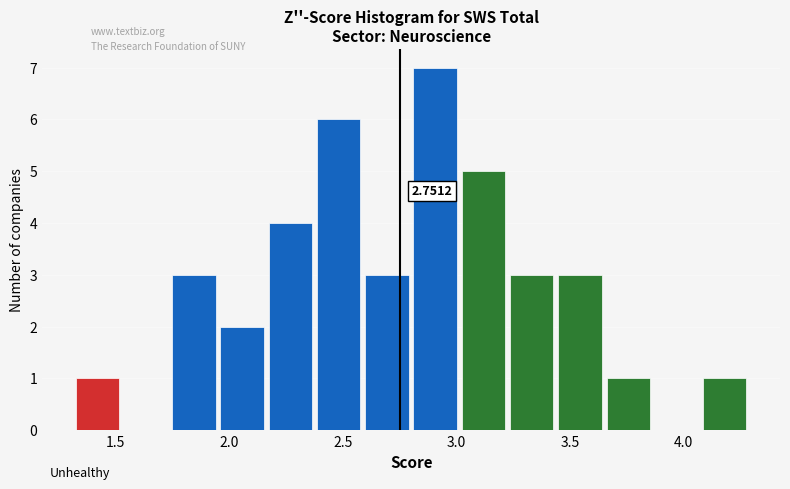

Which range on the x-axis has the tallest bar?

2.80 to 3.00